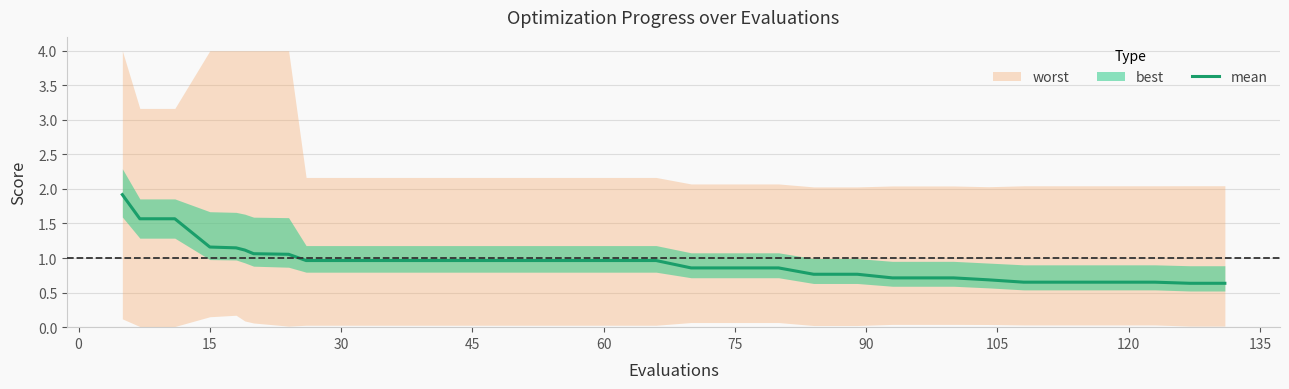

The value of mean at 15 is 1.2. True or false?

True